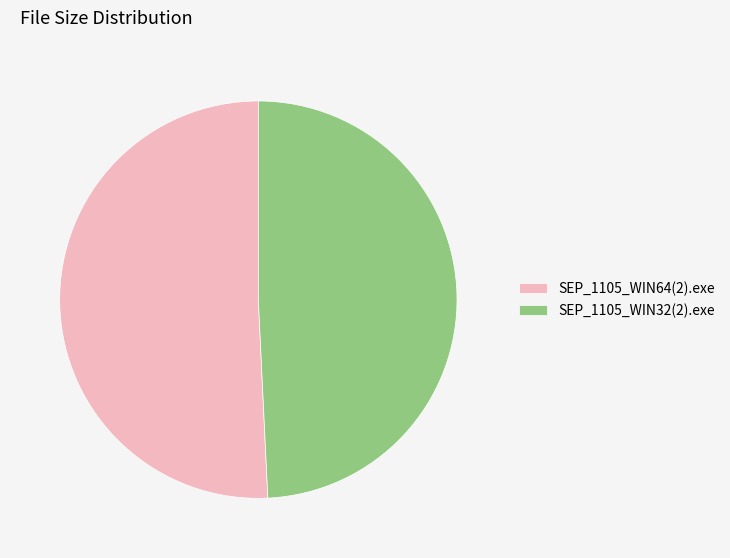

How many segments does this pie chart have?

2